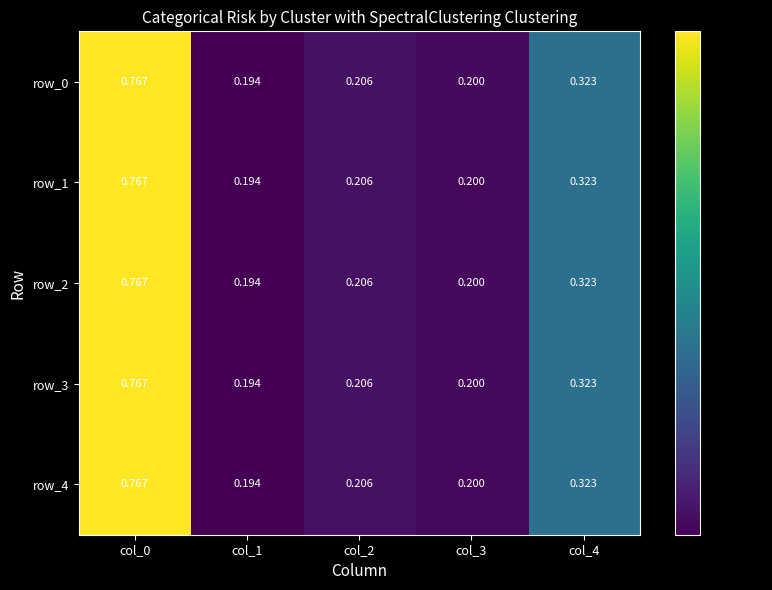

Which series has the widest spread of values?

row_0